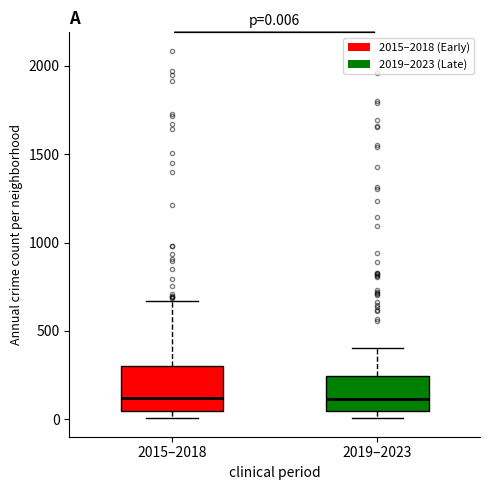

Which box is the tallest, from its lower edge to its upper edge?

2015–2018